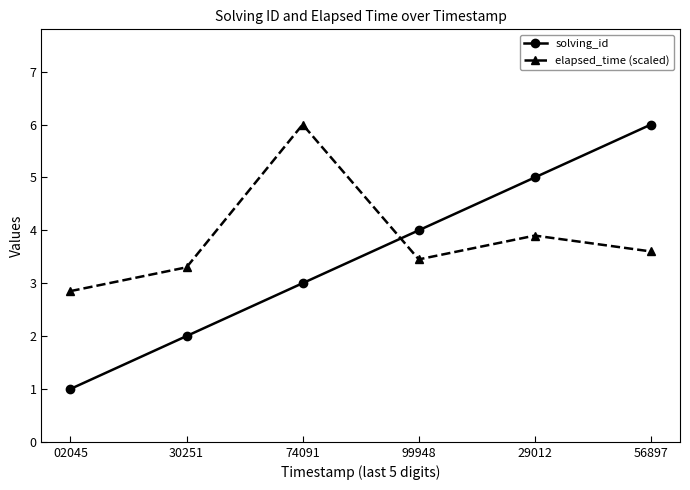

The solving_id series shows 6.0 at 56897. True or false?

True